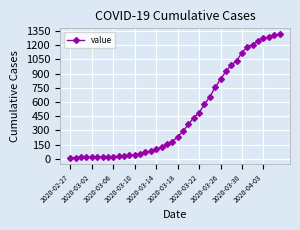

What is the difference between the maximum and minimum values?

1300